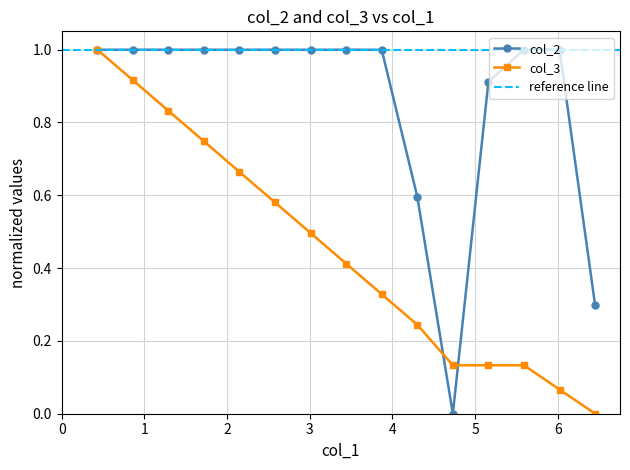

What is the maximum value for col_2?

1.0